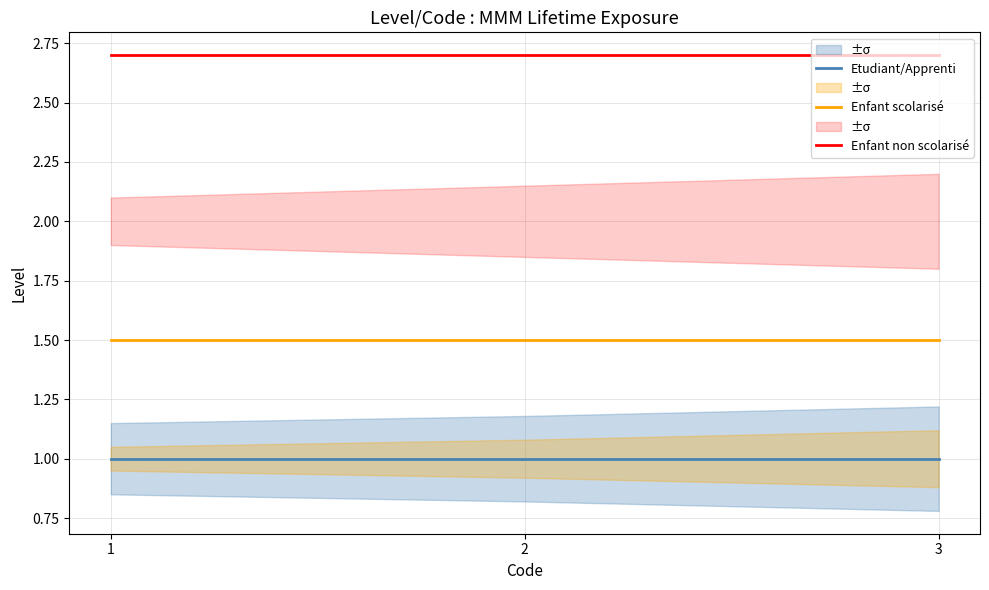

How many categories are shown in the chart?

3